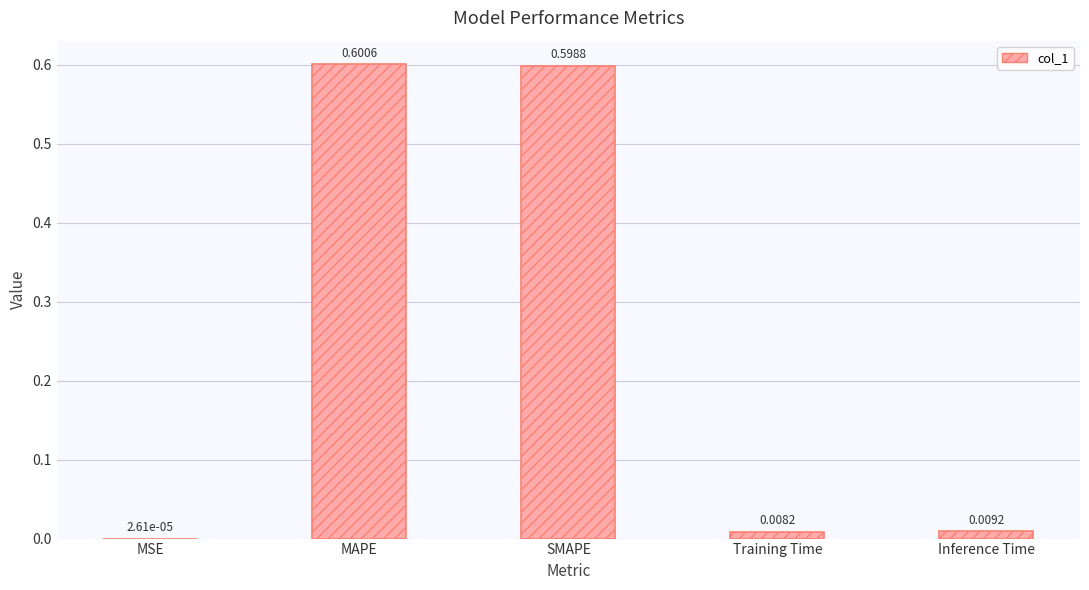

What is the sum of all values?

1.2